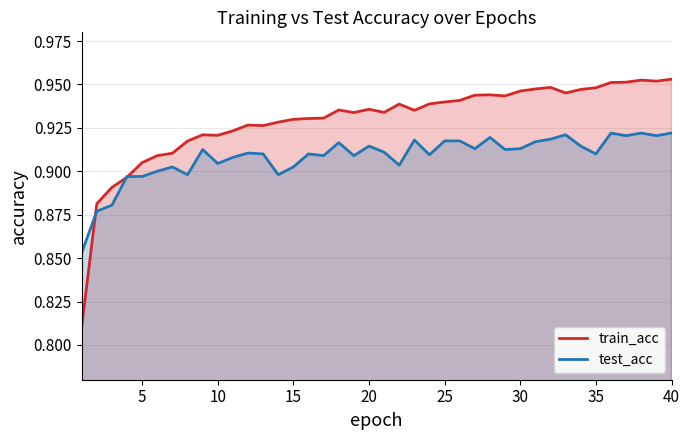

At 15, list the series in order from smallest to largest.

test_acc, train_acc